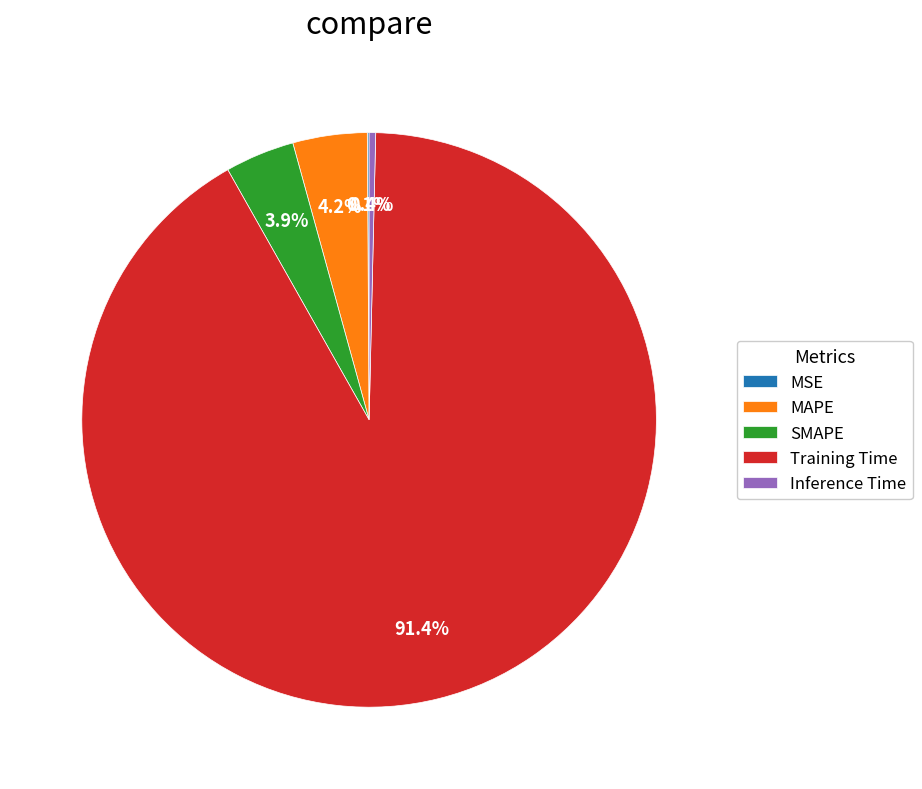

What is the largest slice in the pie chart?

Training Time